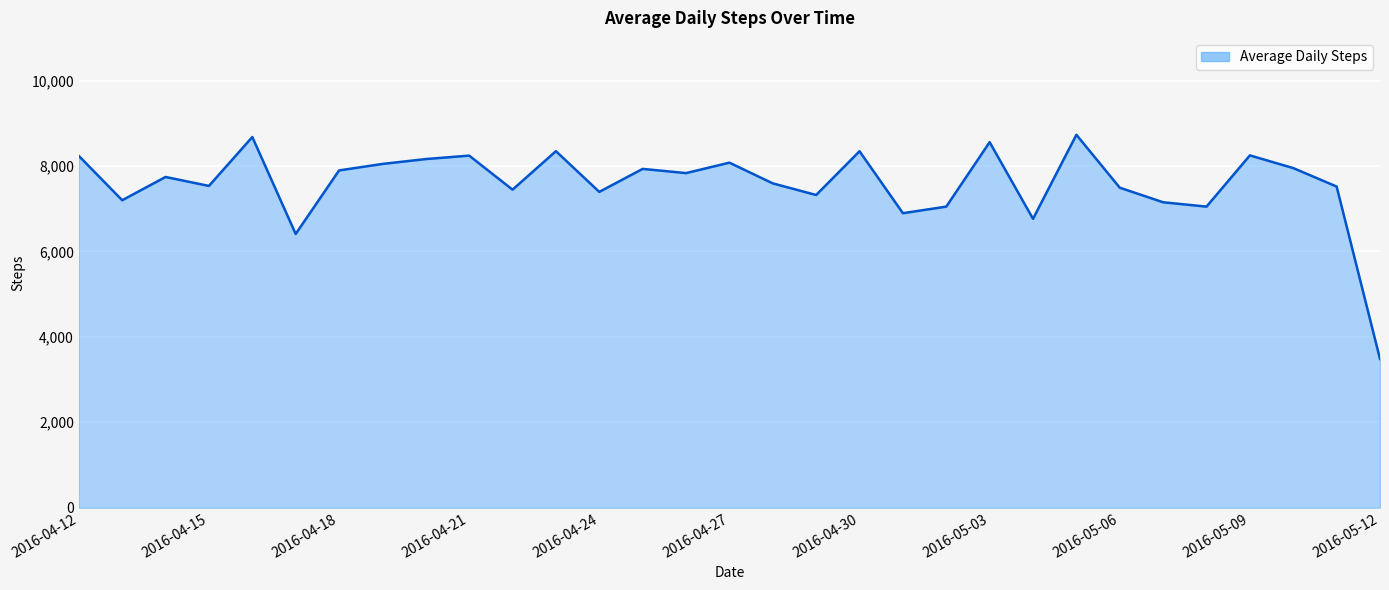

What is the difference between the maximum and minimum values?

5248.7